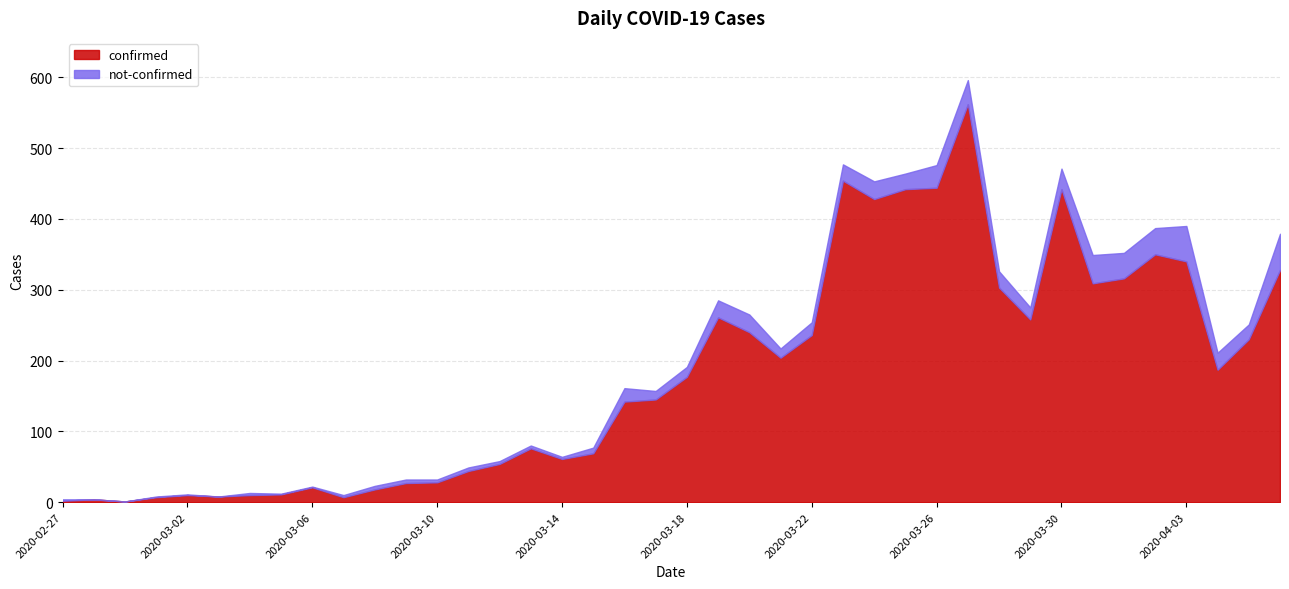

What is the highest value of the confirmed series?

562